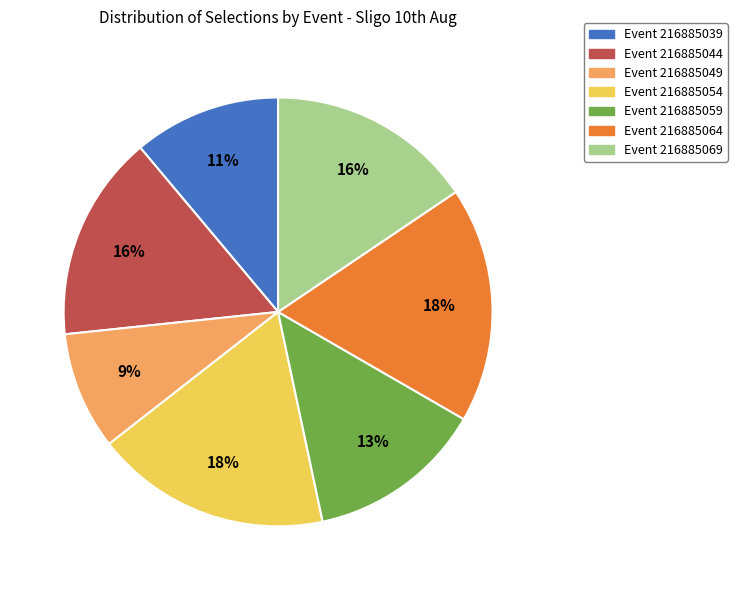

Does any single category account for the majority?

No